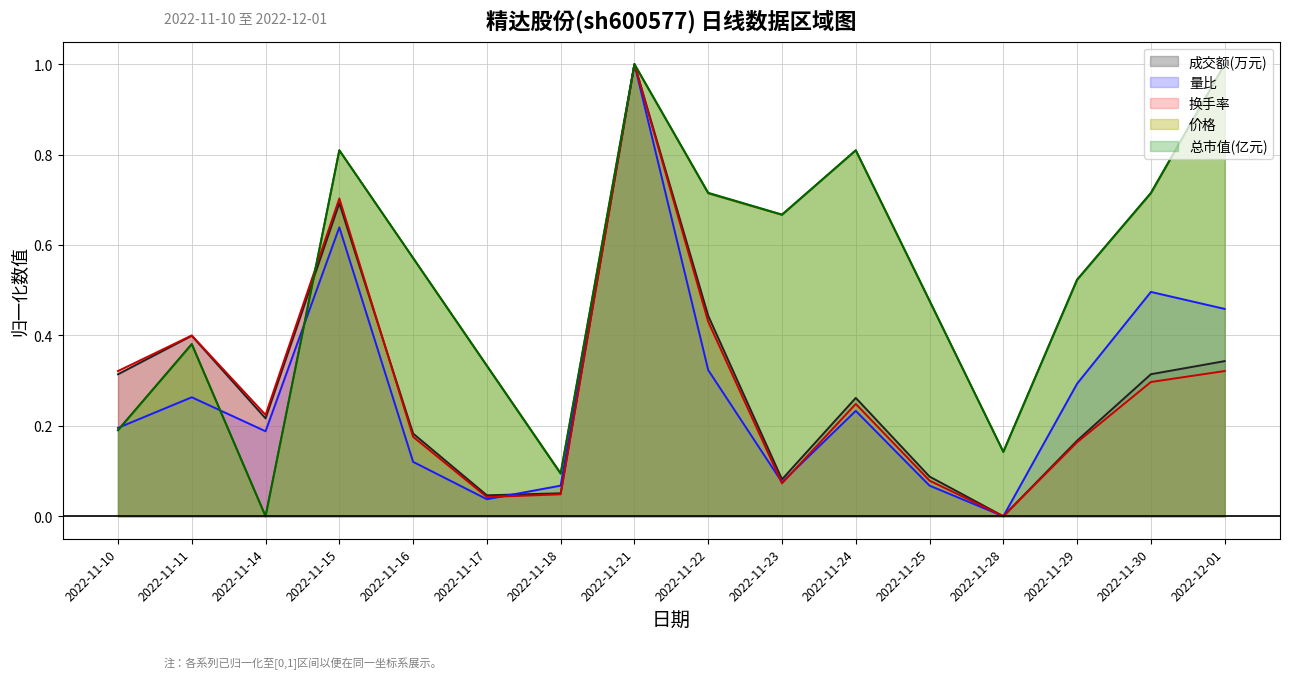

How many interior local peaks does the 换手率 series have?

4